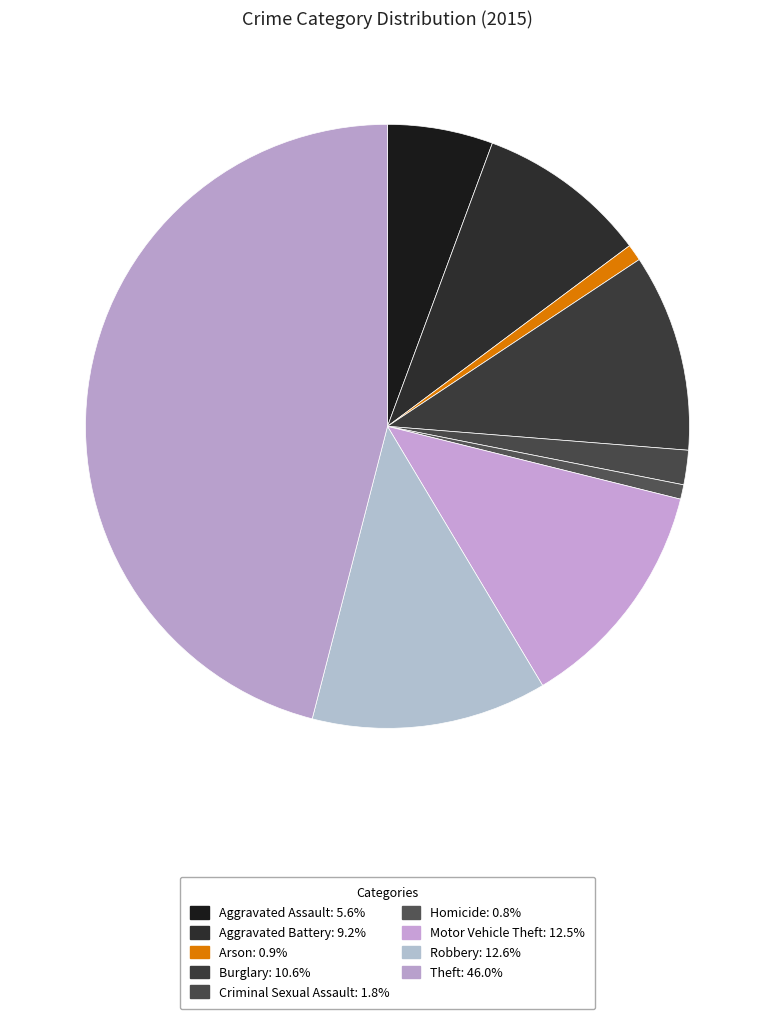

Combined, do Homicide and Criminal Sexual Assault account for over 50%?

No